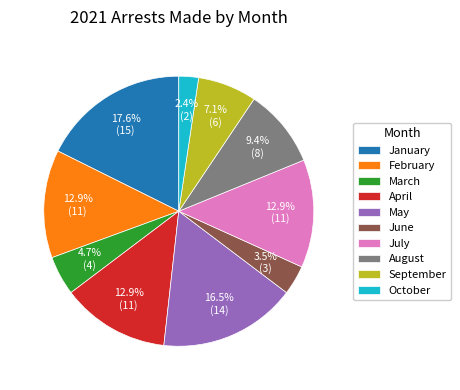

How many segments does this pie chart have?

10